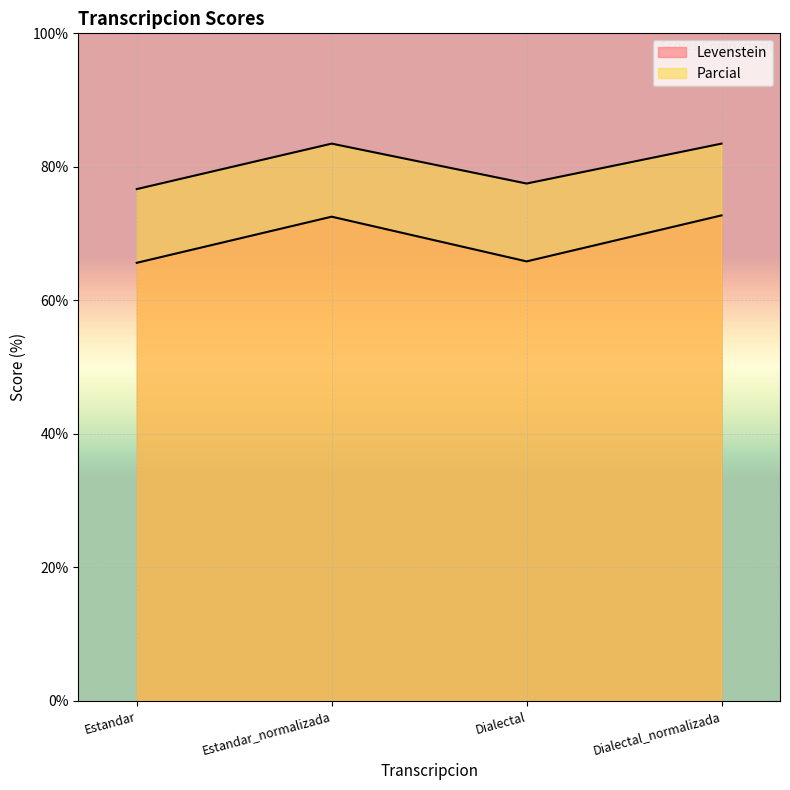

List the labels in order of Parcial value, largest first.

Estandar_normalizada, Dialectal_normalizada, Dialectal, Estandar